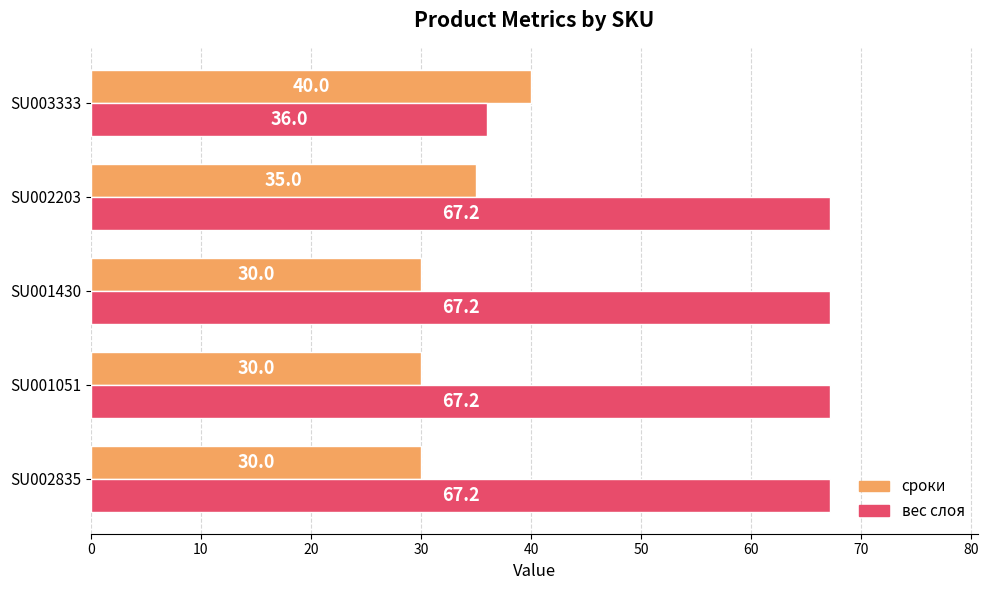

What is the difference between the second highest and minimum values in the вес слоя series?

31.2